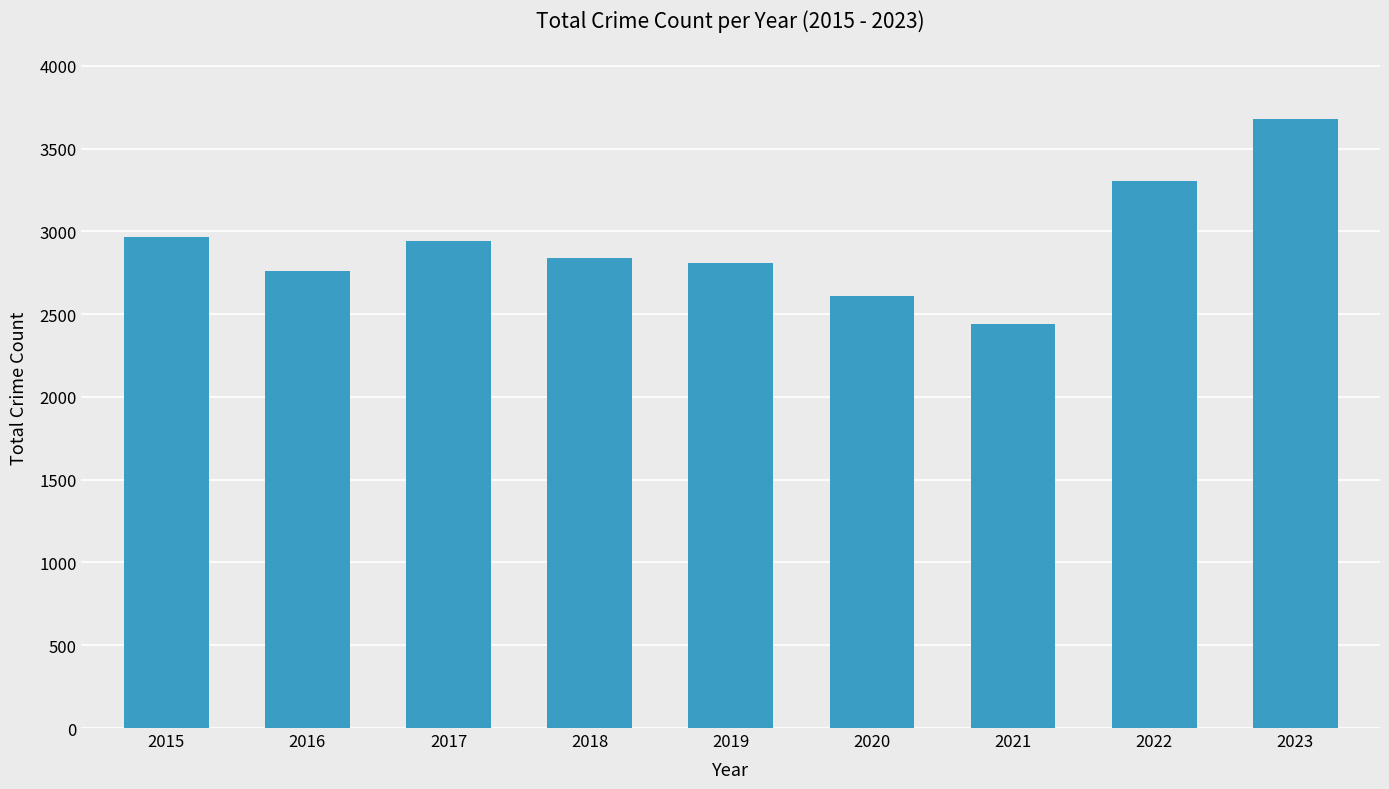

What is the change in value from 2019 to 2020?

-200